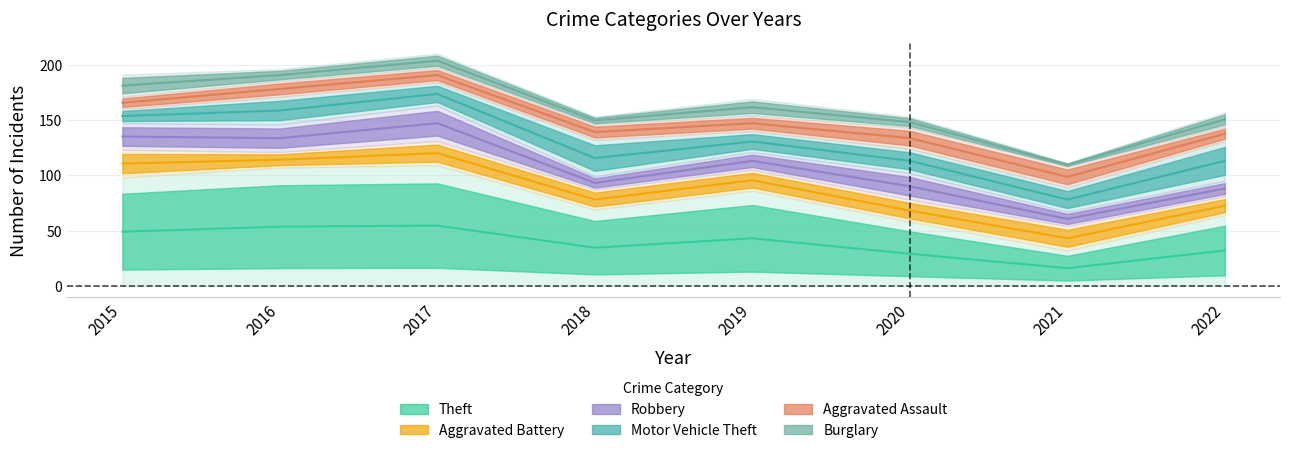

Reading left to right, what are all the values shown in this chart?

Theft: 98	107	109	69	86	58	32	64
Aggravated Battery: 25	14	22	18	19	20	22	17
Robbery: 24	25	32	12	16	24	13	14
Motor Vehicle Theft: 13	25	21	33	19	22	22	36
Aggravated Assault: 11	14	13	14	14	19	19	13
Burglary: 20	11	13	7	15	10	3	13